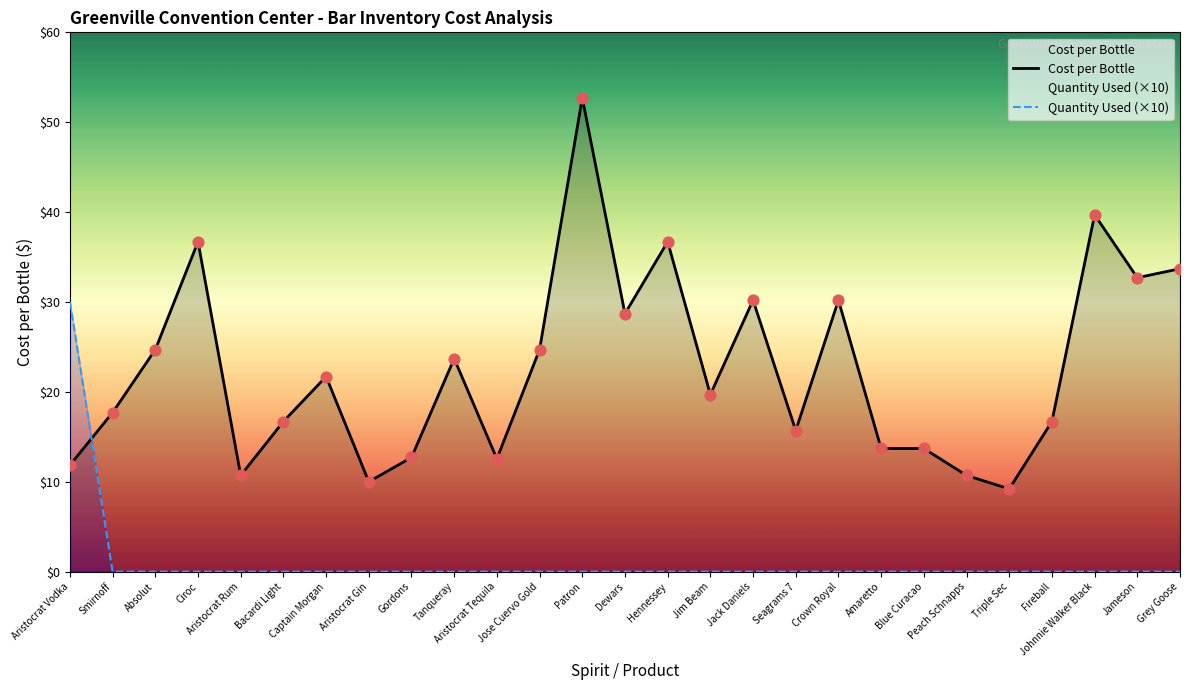

Which series has the largest Y range (max minus min)?

Cost per Bottle